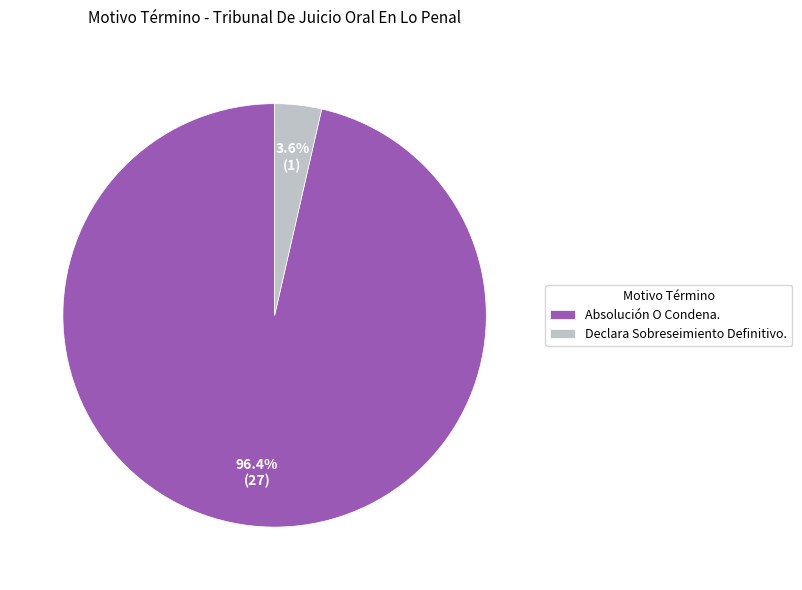

How many segments does this pie chart have?

2